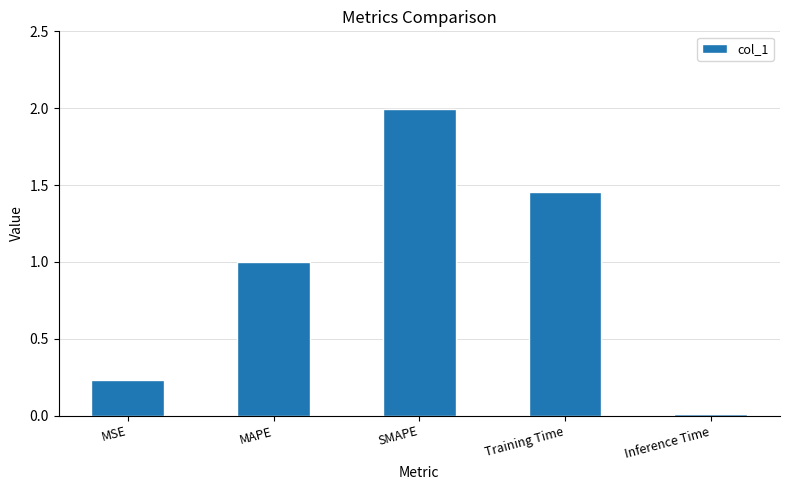

List the labels in order of value, largest first.

SMAPE, Training Time, MAPE, MSE, Inference Time